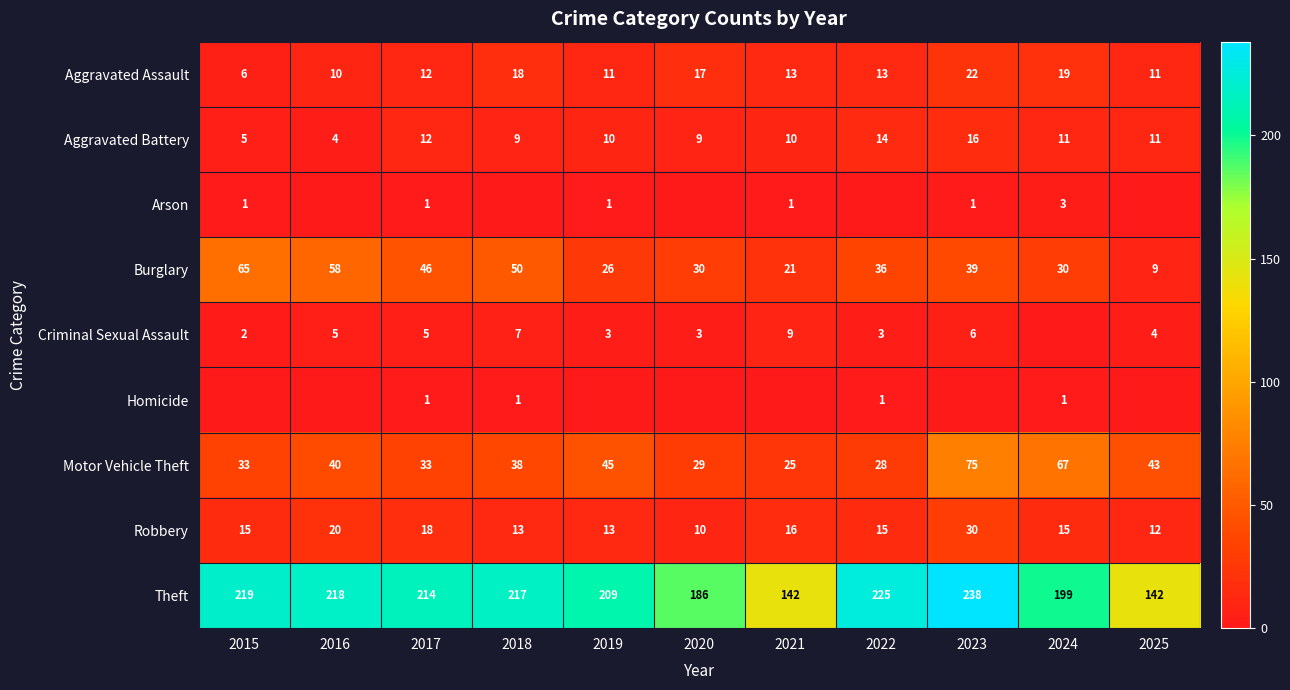

The Aggravated Battery series shows 11 at 2025. True or false?

True